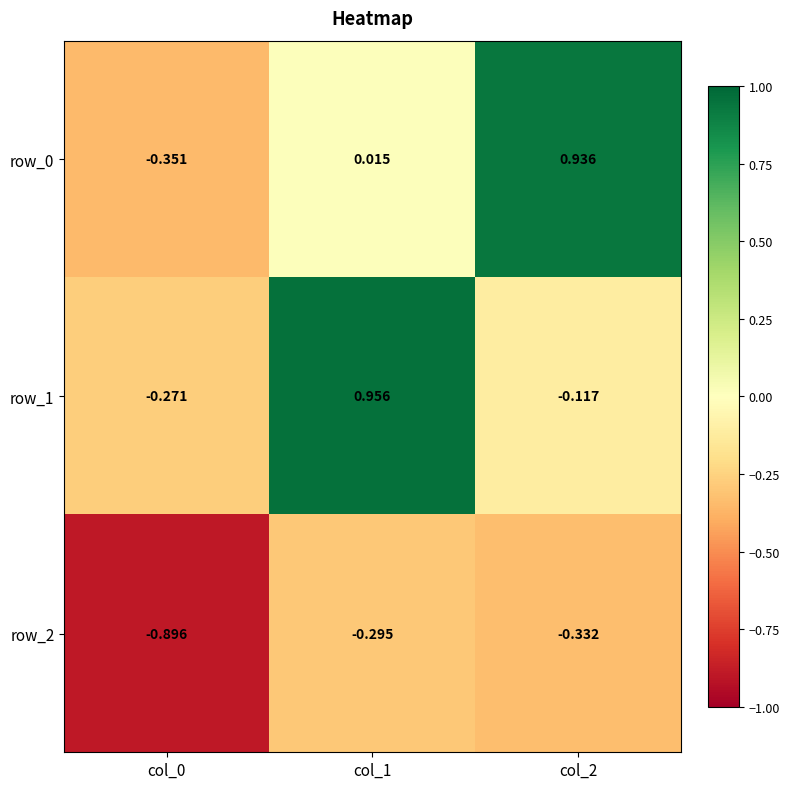

Is the value of row_2 at col_2 greater than the value of row_0 at col_0?

Yes